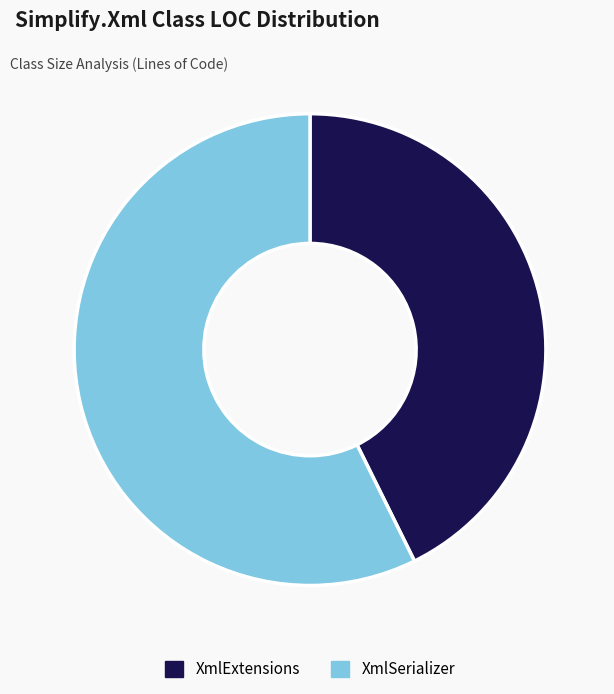

Which category has the biggest portion of the pie?

XmlSerializer